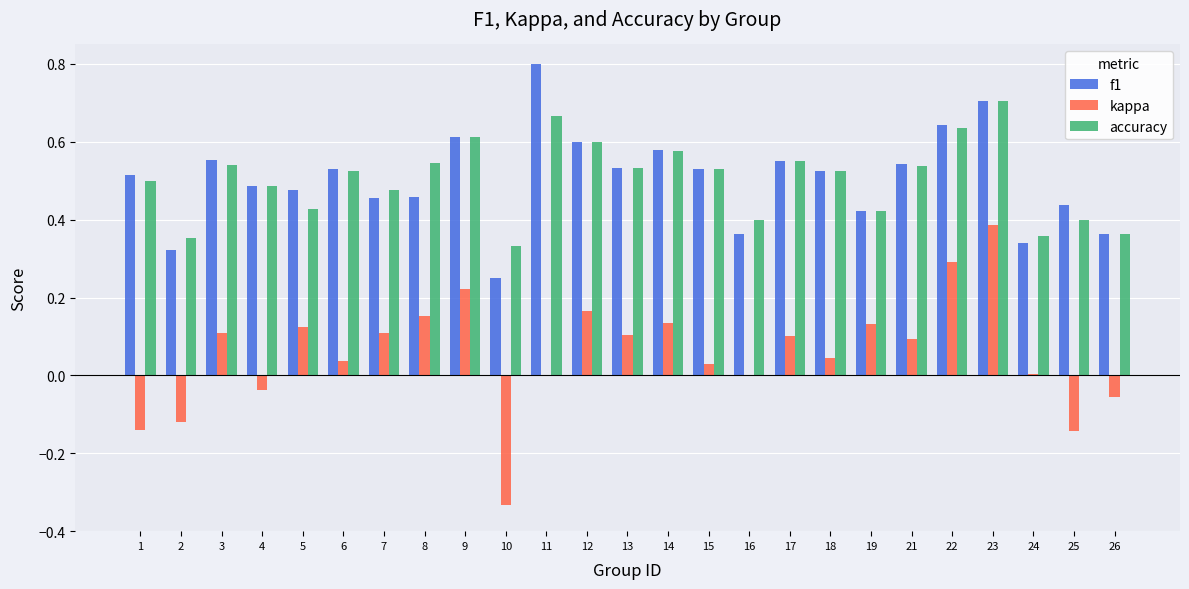

At which category does the chart reach its peak across all series?

11